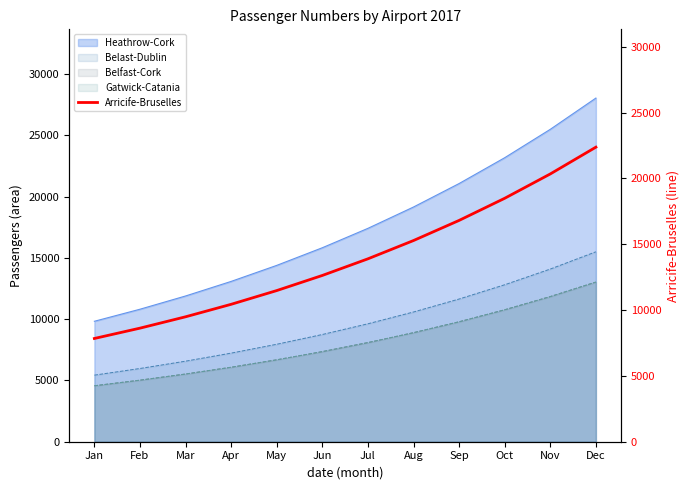

What is the ratio of the value at Nov to the value at Sep?

1.2